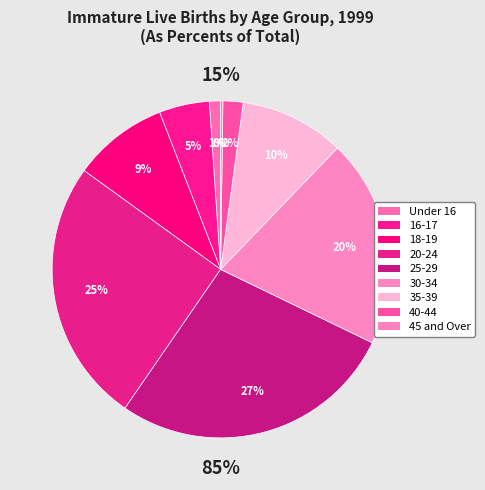

Is there any slice that represents more than half of the pie?

No